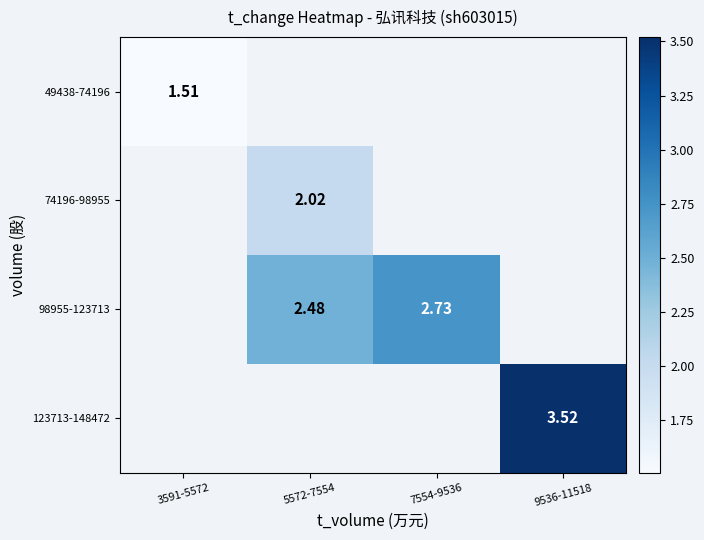

What is the smallest value displayed?

1.5